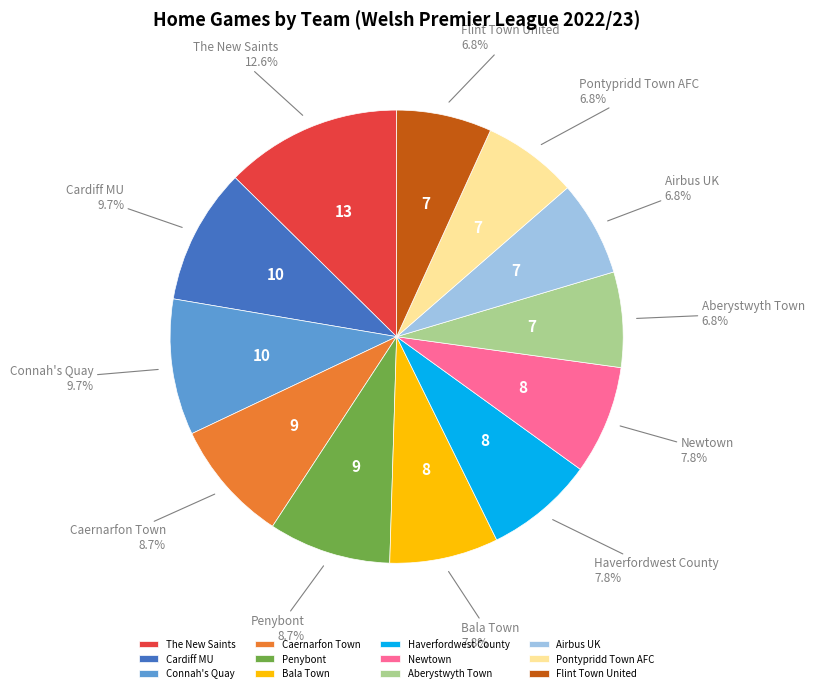

Which category has the biggest portion of the pie?

The New Saints